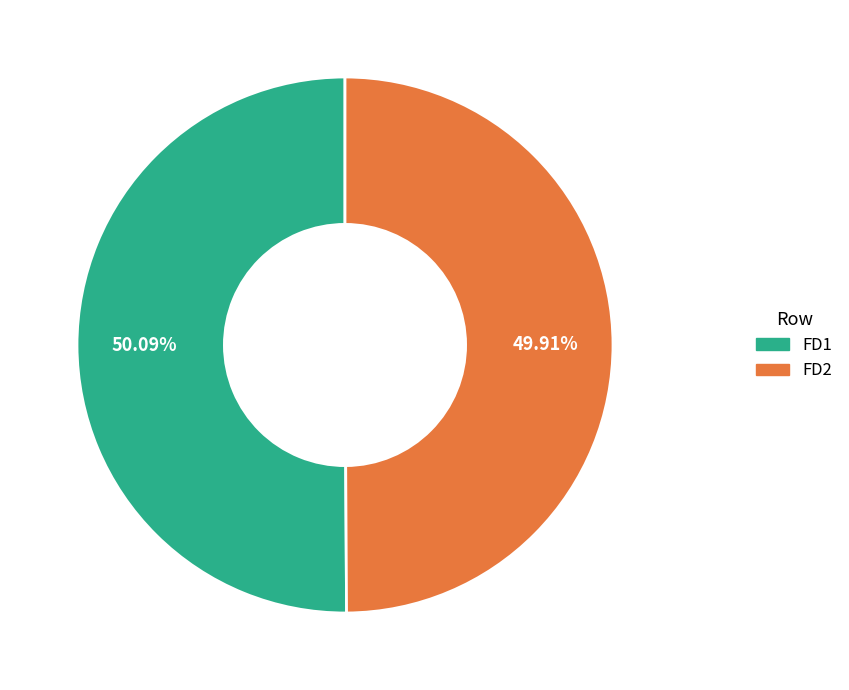

What percentage is NOT represented by FD1?

49.9%